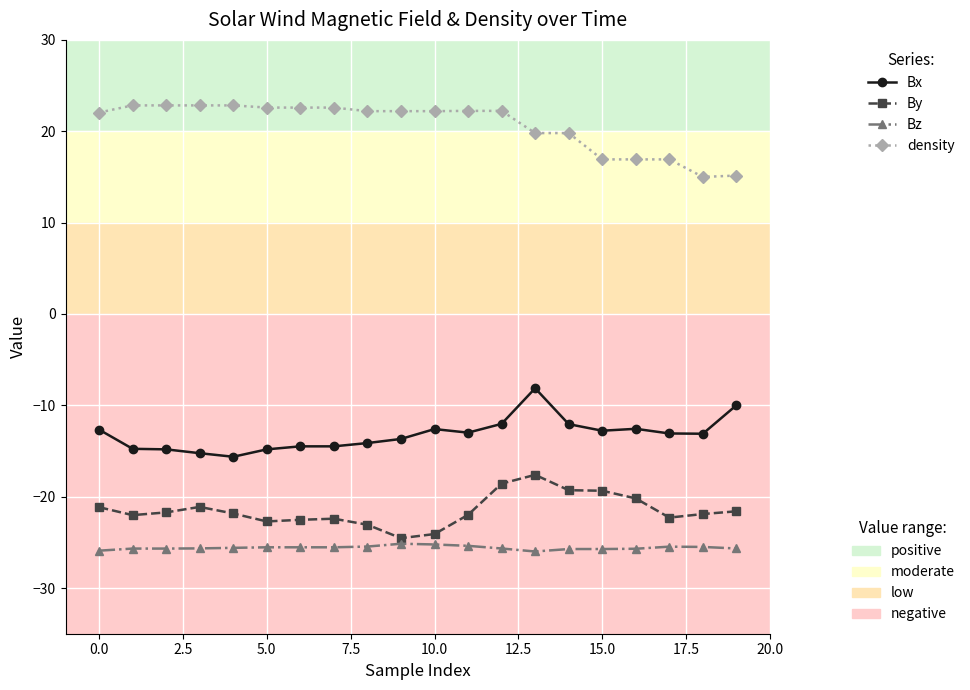

What is the greatest value displayed?

22.8